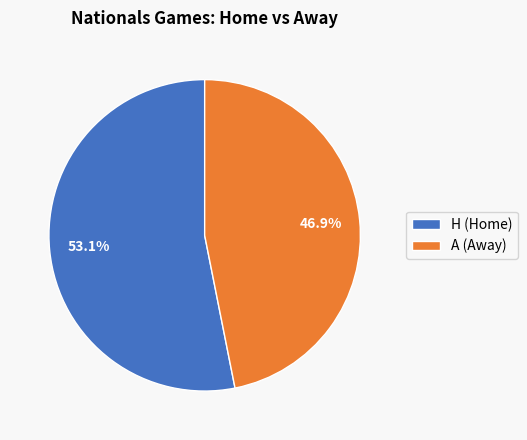

Combined, what portion of the pie is A and H?

100.0%